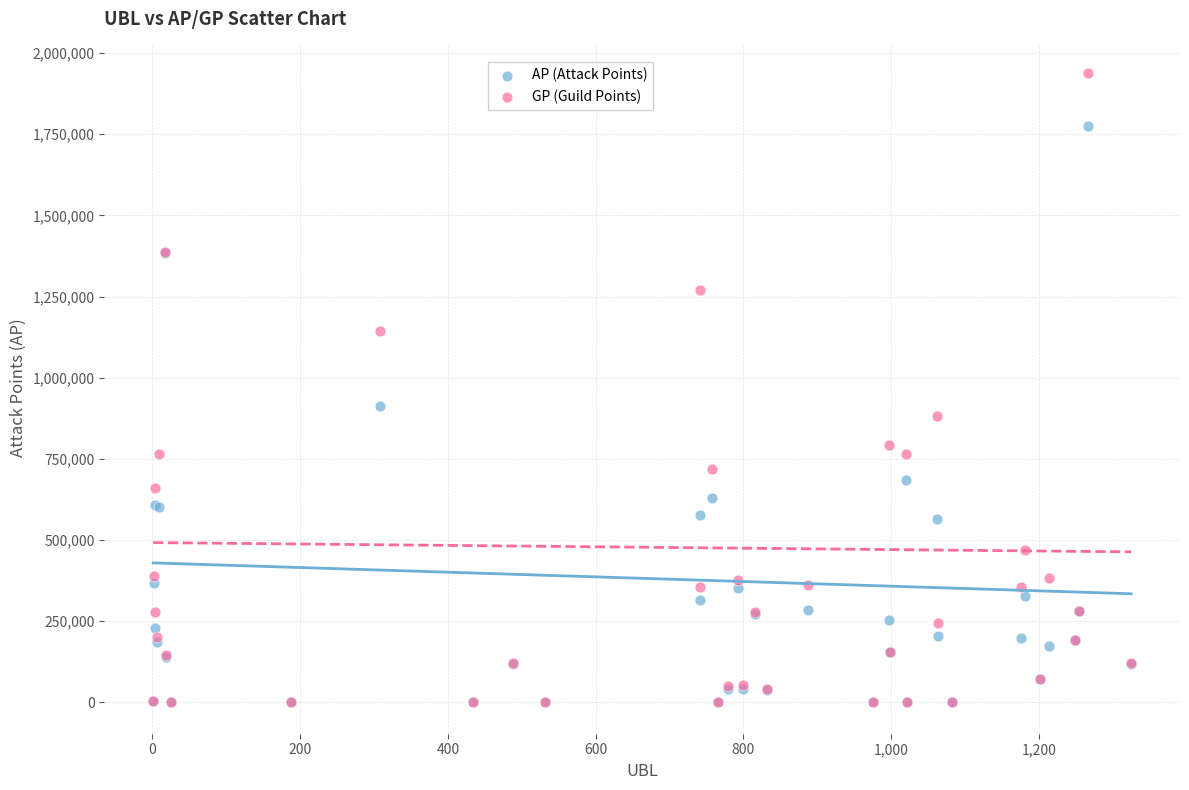

Which series has the largest Y range (max minus min)?

GP (Guild Points)